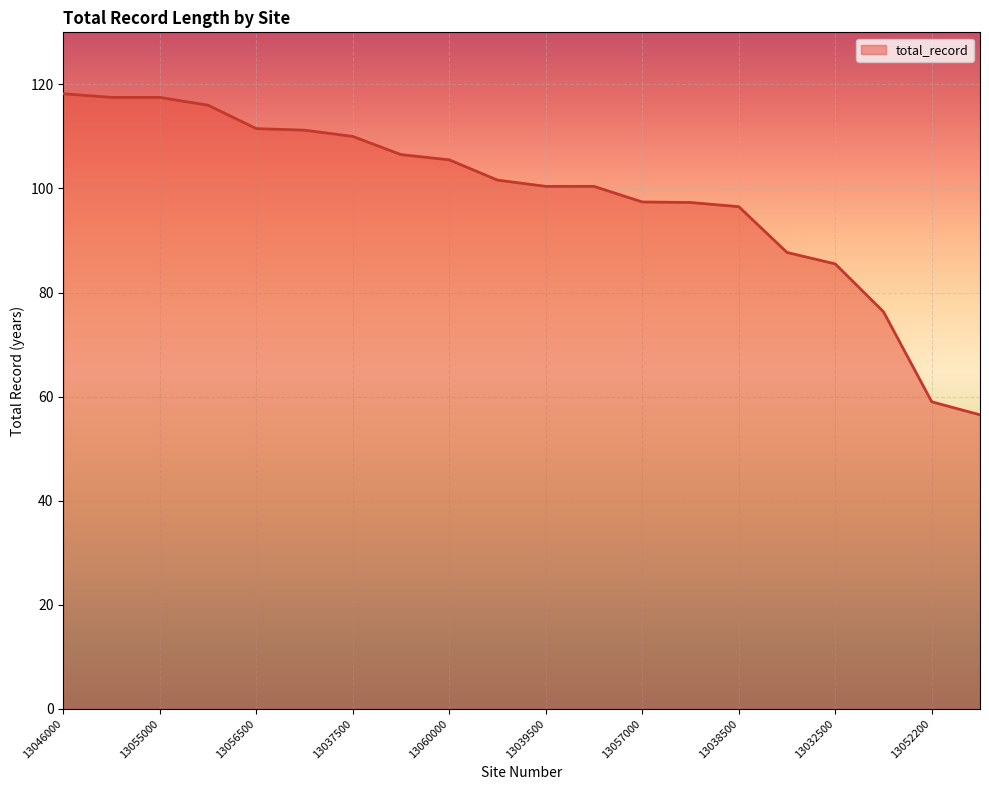

What is the difference between the maximum and minimum values?

61.7